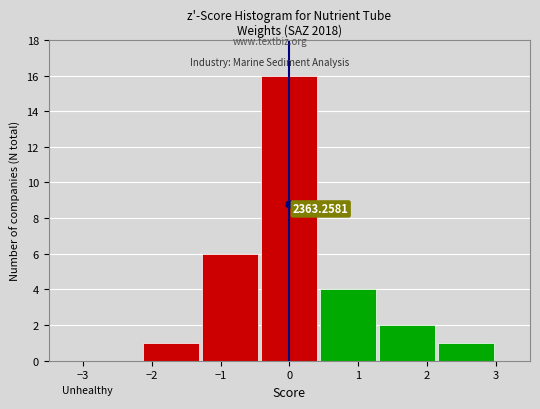

Over which range of the x-axis is the bar tallest?

-0.4 to 0.4